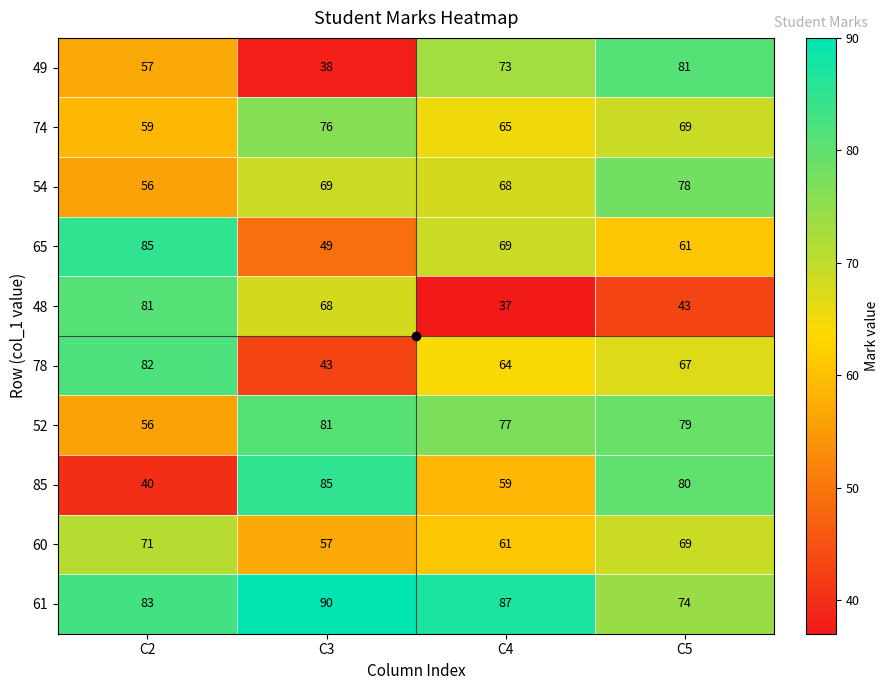

Rank the categories by 60 value from lowest to highest.

C3, C4, C5, C2